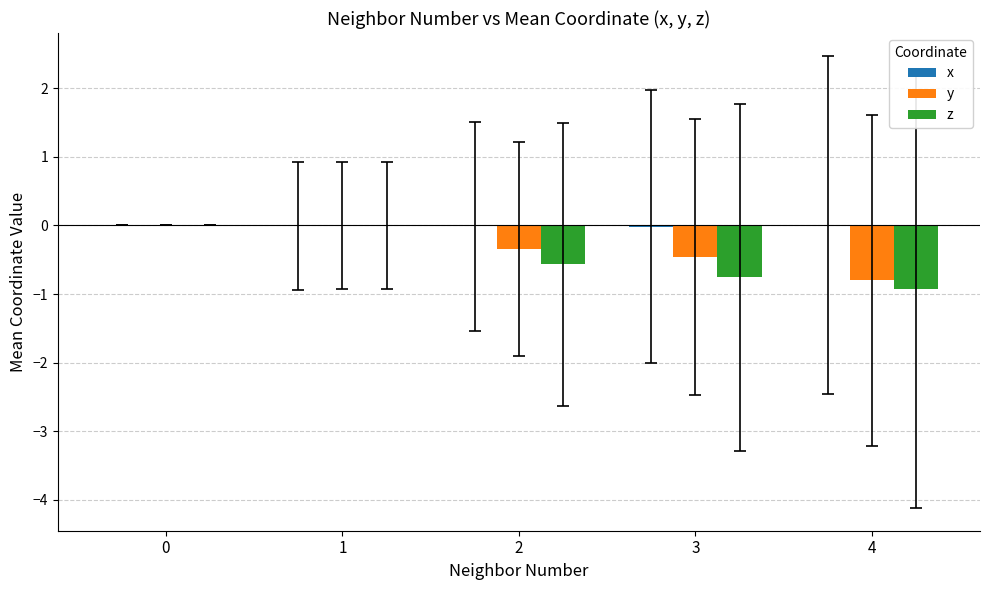

How many distinct data groups are displayed?

3